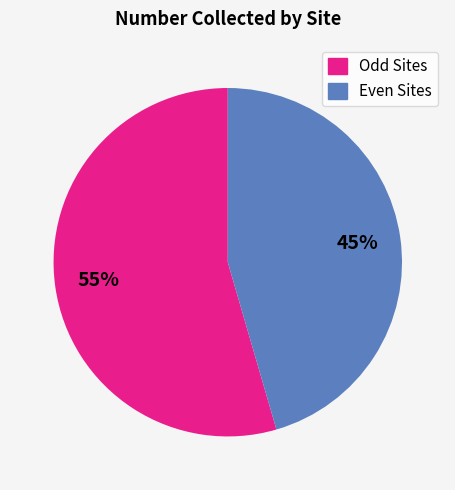

To the nearest percent, what is the average slice percentage?

50%